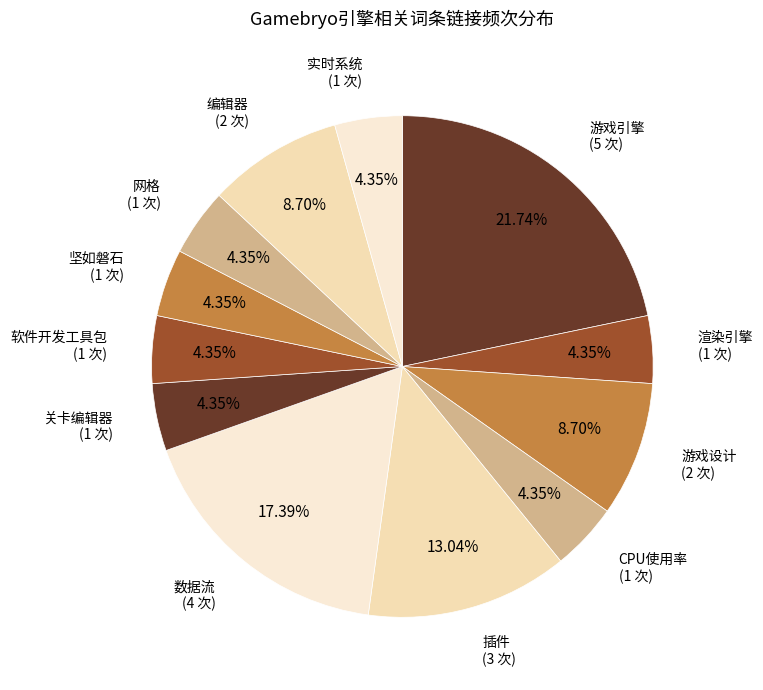

To the nearest percent, what portion does 编辑器 represent?

9%